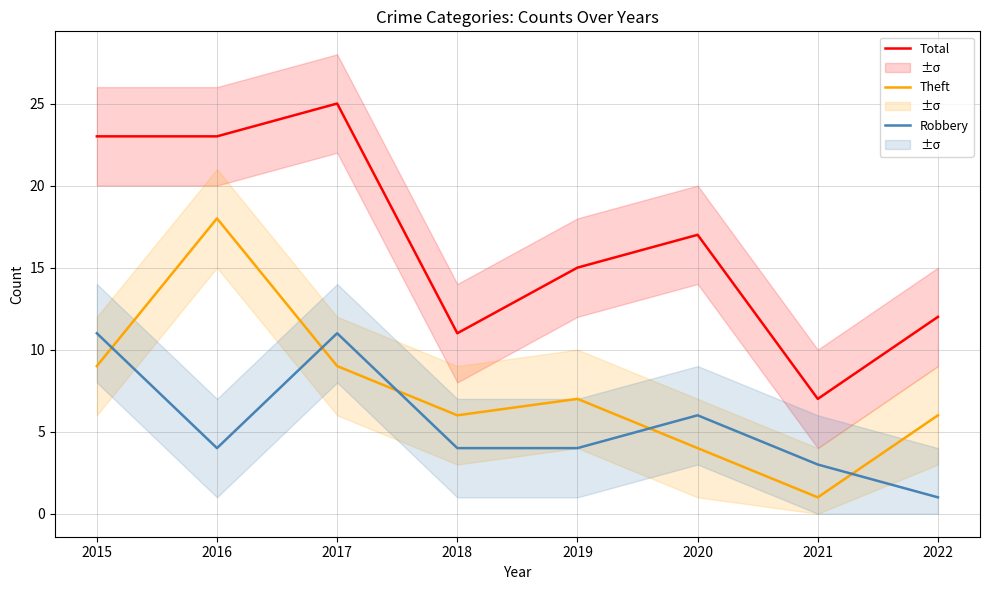

What is the difference between the second highest and second lowest values in the Robbery series?

8